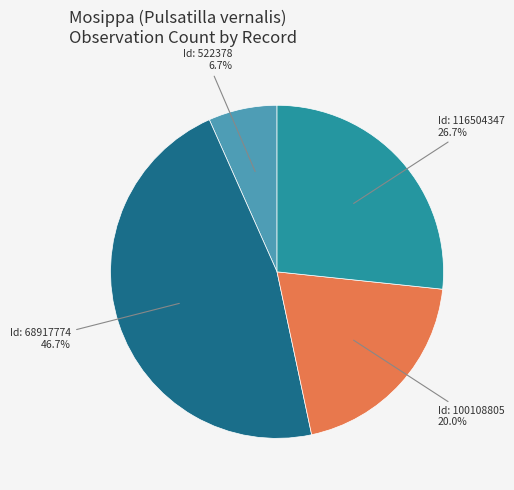

Does any single category account for the majority?

No